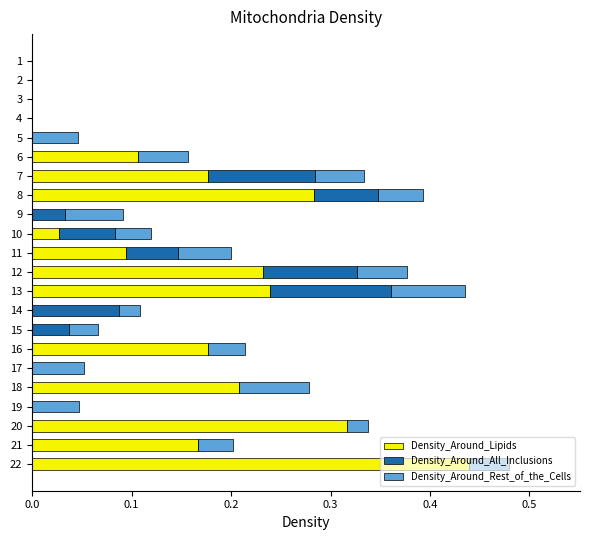

At which category is the sum across all series the highest?

22